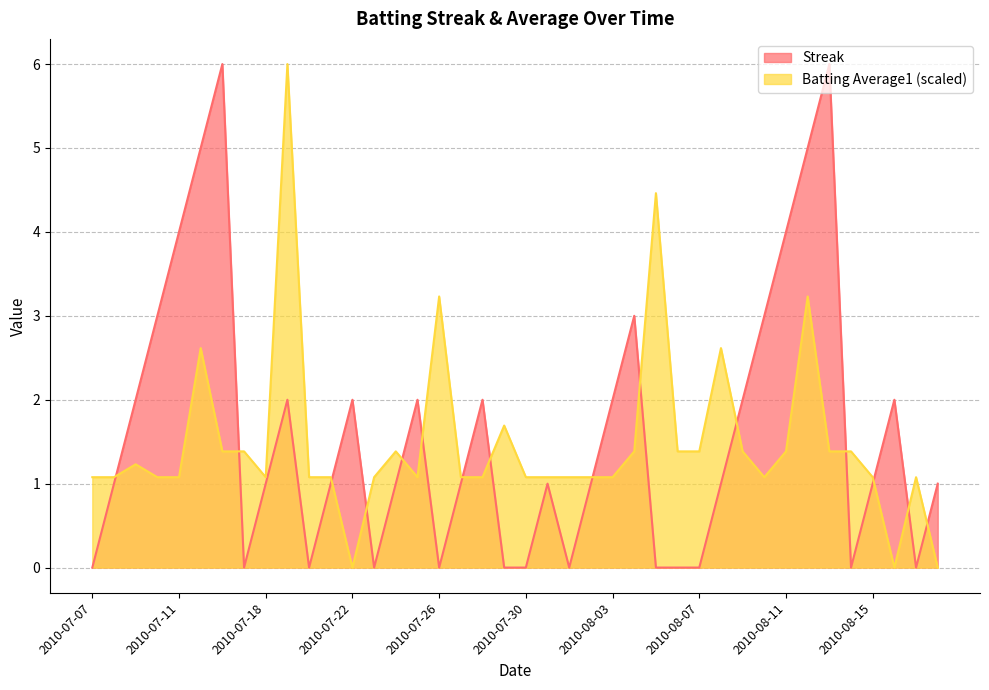

Which series ends up on top after the final intersection of Batting Average1 and Streak?

Streak